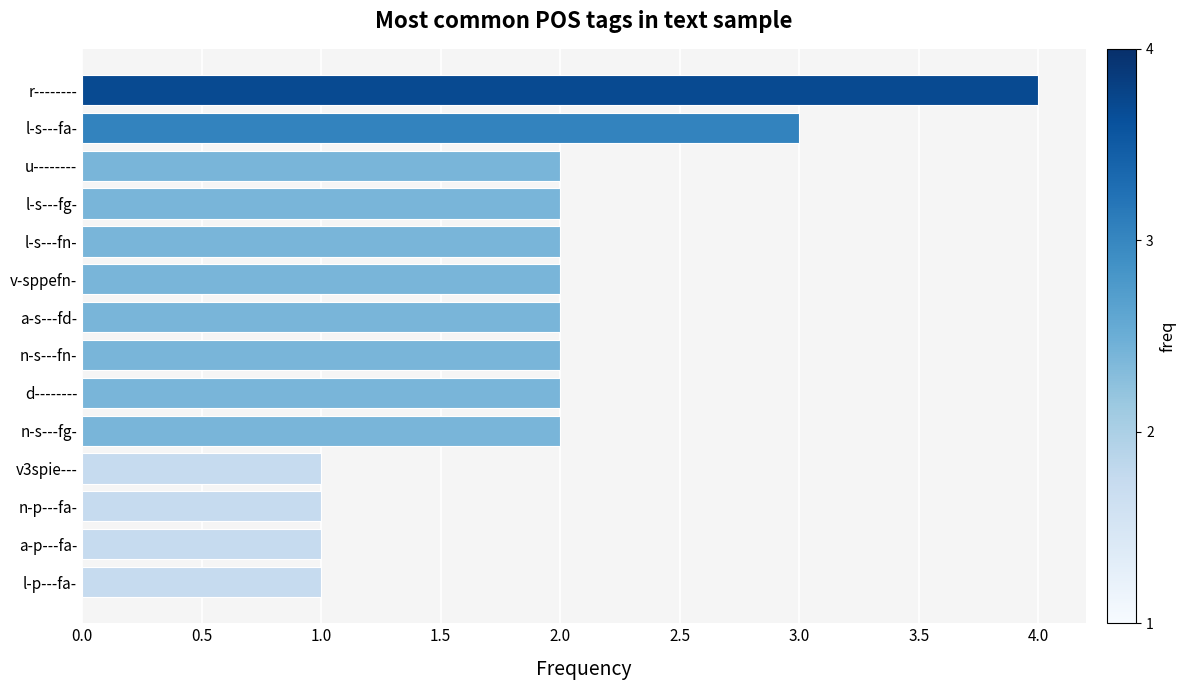

What is the difference between the maximum and second lowest values?

3